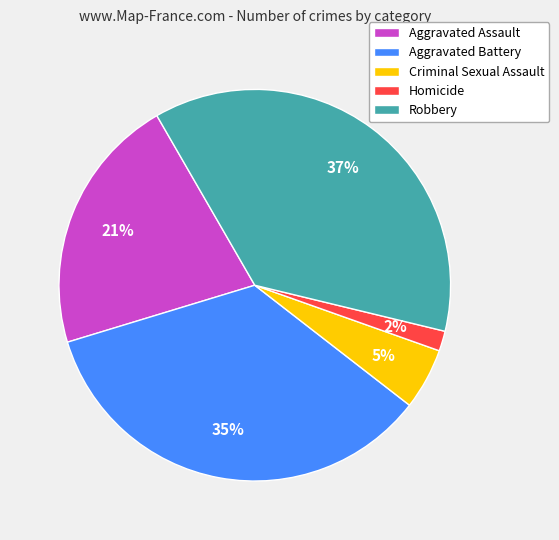

What is the smallest slice in the pie chart?

Homicide